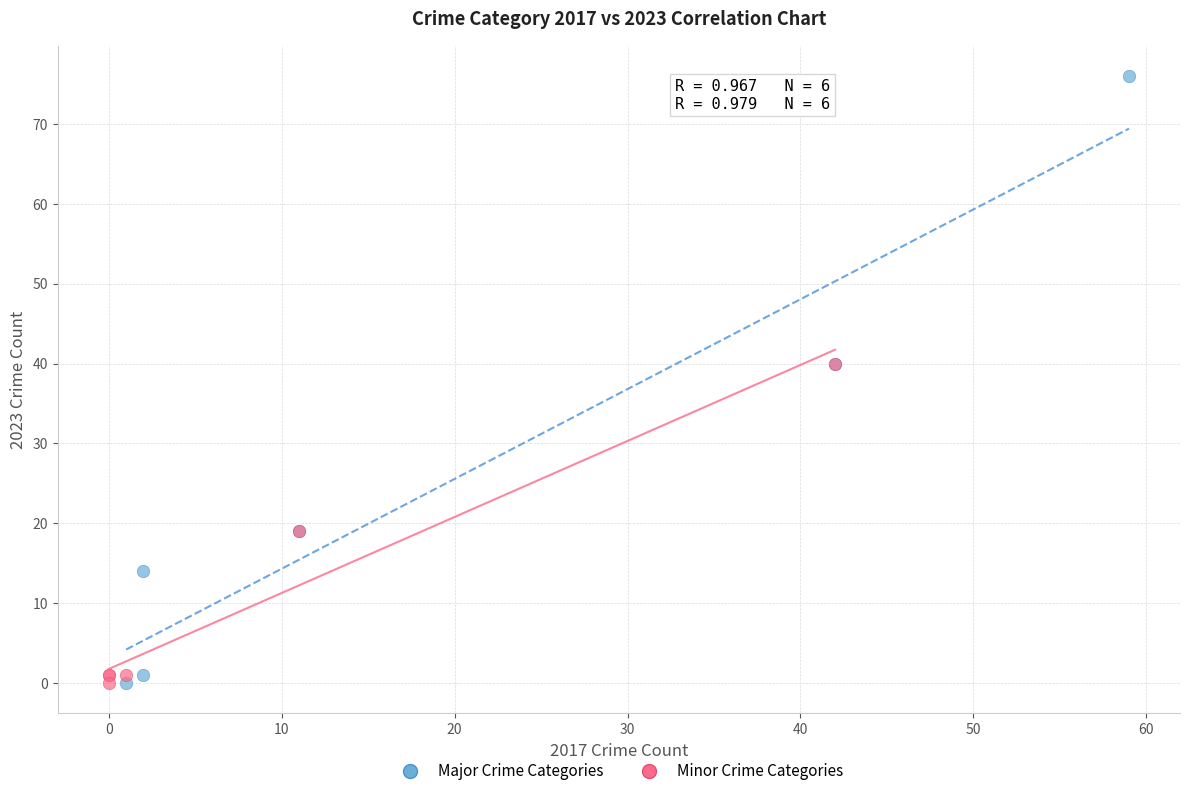

What are all the series names shown in the legend?

Major Crime Categories, Minor Crime Categories